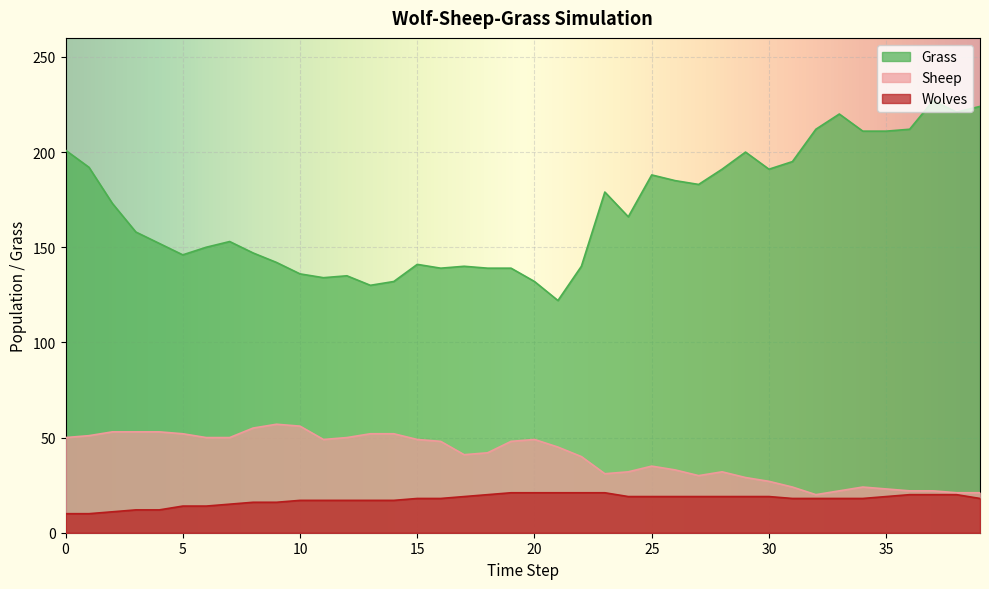

List the labels in order of Grass value, smallest first.

21, 13, 14, 20, 11, 12, 10, 16, 18, 19, 17, 22, 15, 9, 5, 8, 6, 4, 7, 3, 24, 2, 23, 27, 26, 25, 28, 30, 1, 31, 29, 0, 34, 35, 32, 36, 33, 38, 39, 37